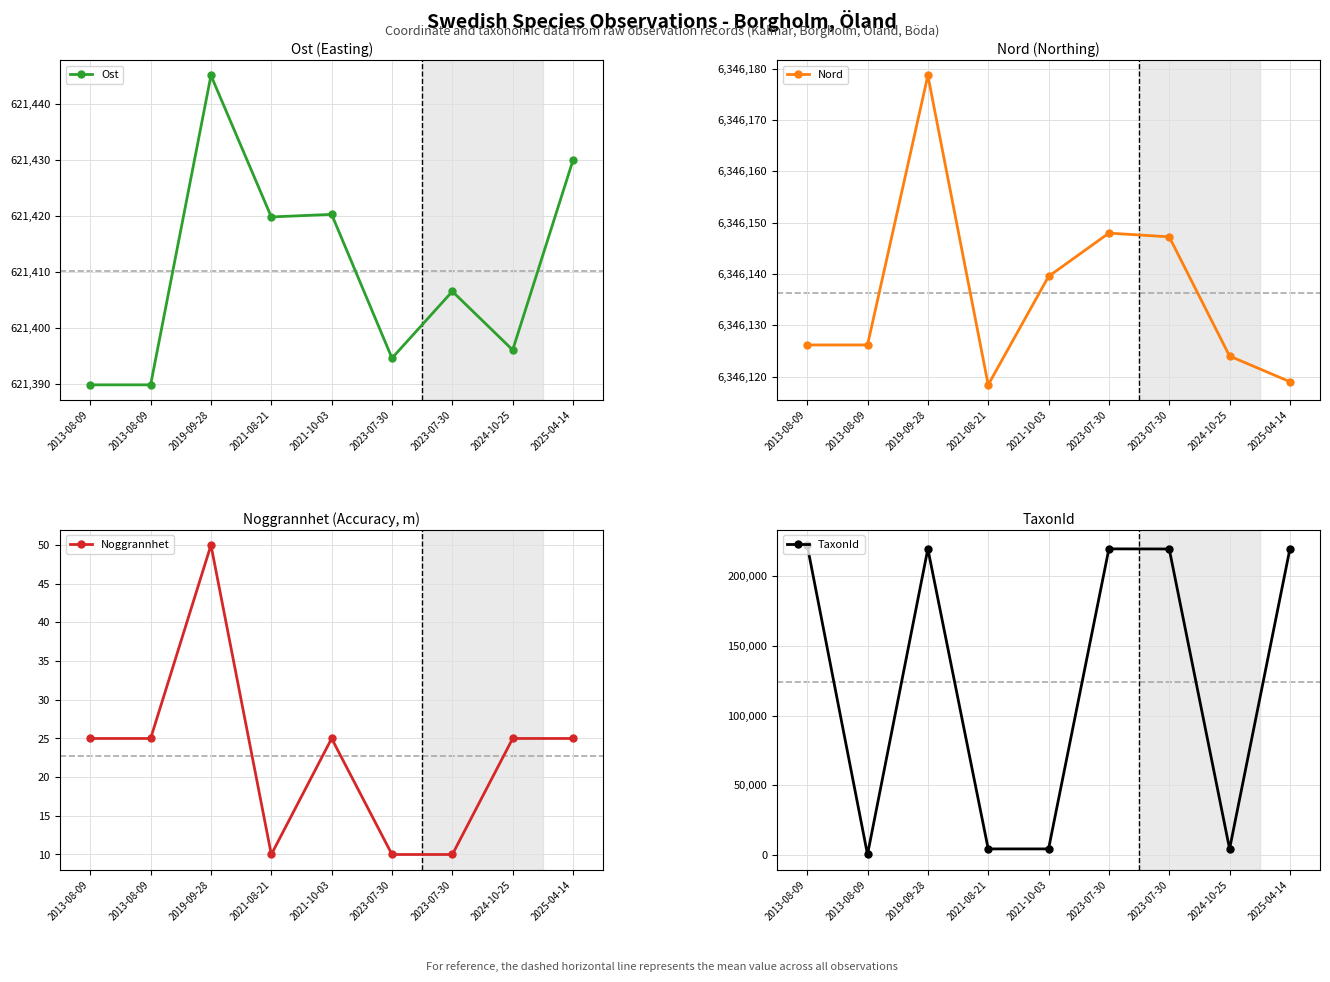

Read the Ost value at 2013-08-09.

621389.8